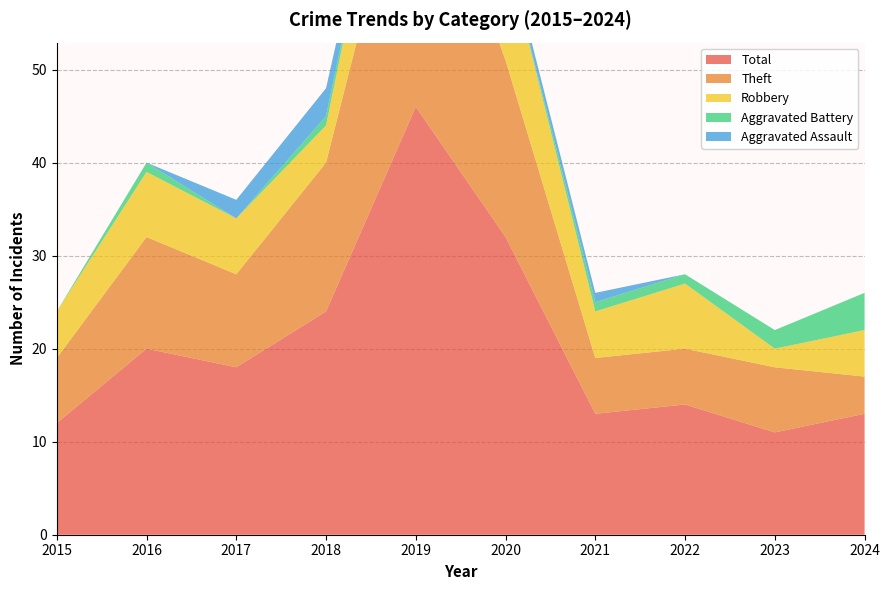

Reading left to right, extract all data points from this chart.

Total: 12	20	18	24	46	32	13	14	11	13
Theft: 7	12	10	16	32	19	6	6	7	4
Robbery: 5	7	6	4	13	12	5	7	2	5
Aggravated Battery: 0	1	0	1	0	0	1	1	2	4
Aggravated Assault: 0	0	2	3	0	1	1	0	0	0